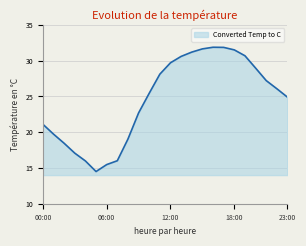

What is the greatest value displayed?

31.9